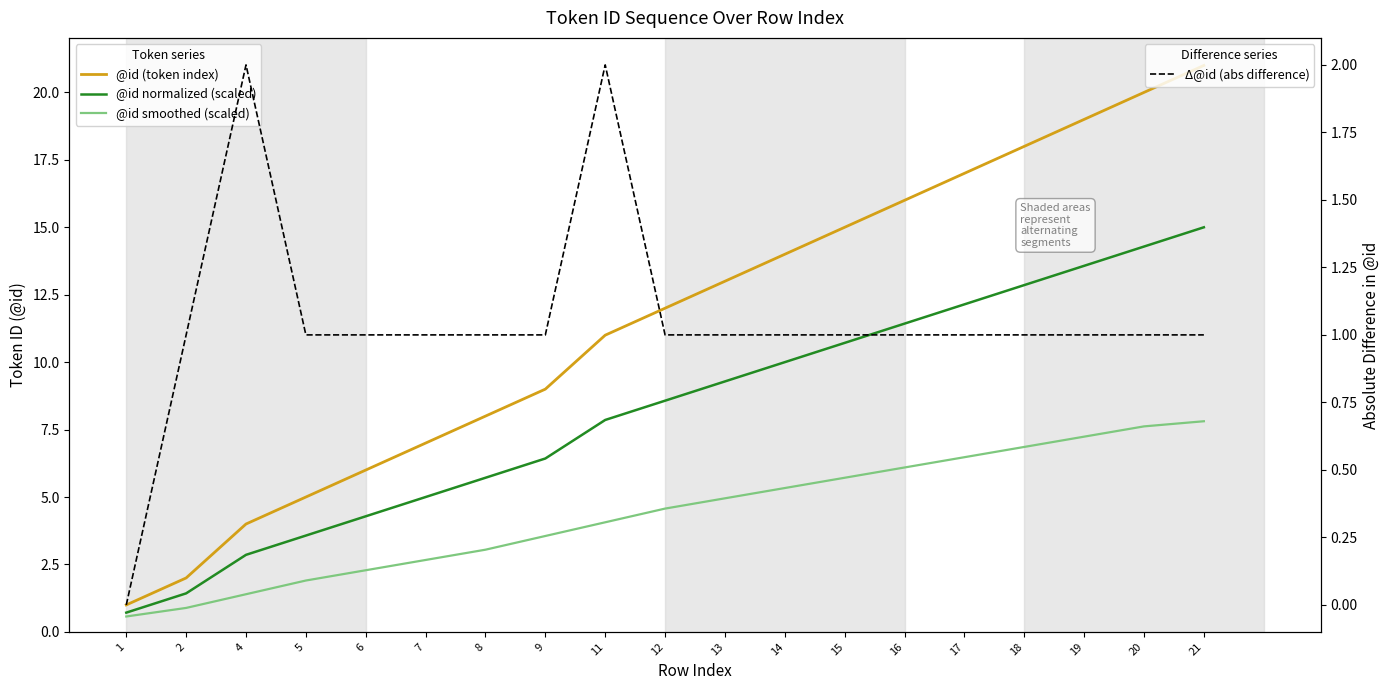

Reading left to right, extract all data points from this chart.

@id (token index): 1.0	2.0	4.0	5.0	6.0	7.0	8.0	9.0	11.0	12.0	13.0	14.0	15.0	16.0	17.0	18.0	19.0	20.0	21.0
@id normalized (scaled): 0.7	1.4	2.9	3.6	4.3	5.0	5.7	6.4	7.9	8.6	9.3	10.0	10.7	11.4	12.1	12.9	13.6	14.3	15.0
@id smoothed (scaled): 0.6	0.9	1.4	1.9	2.3	2.7	3.0	3.6	4.1	4.6	5.0	5.3	5.7	6.1	6.5	6.9	7.2	7.6	7.8
Δ@id (abs difference): 0.0	1.0	2.0	1.0	1.0	1.0	1.0	1.0	2.0	1.0	1.0	1.0	1.0	1.0	1.0	1.0	1.0	1.0	1.0